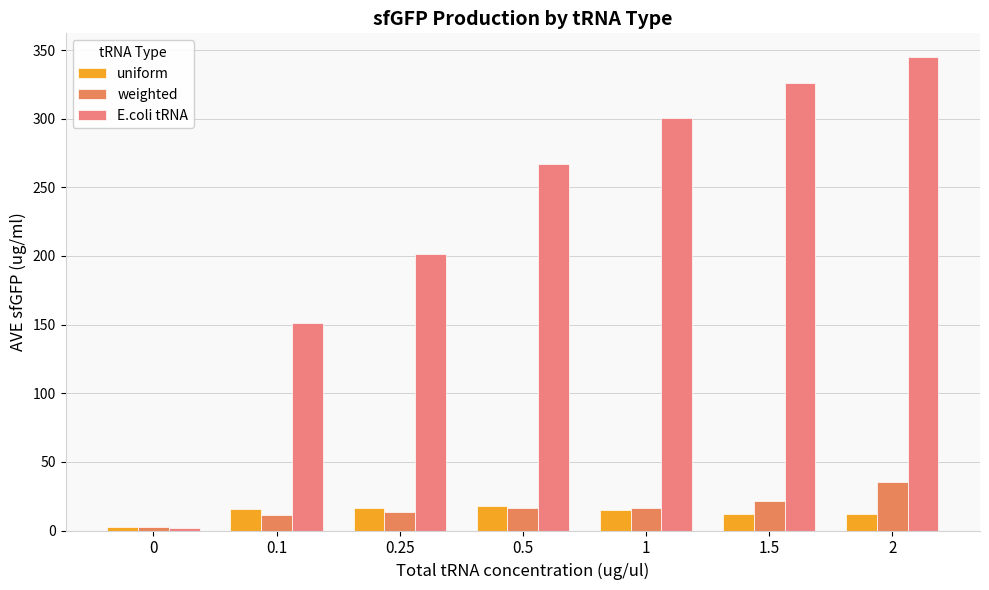

Count the number of categories in the chart.

7